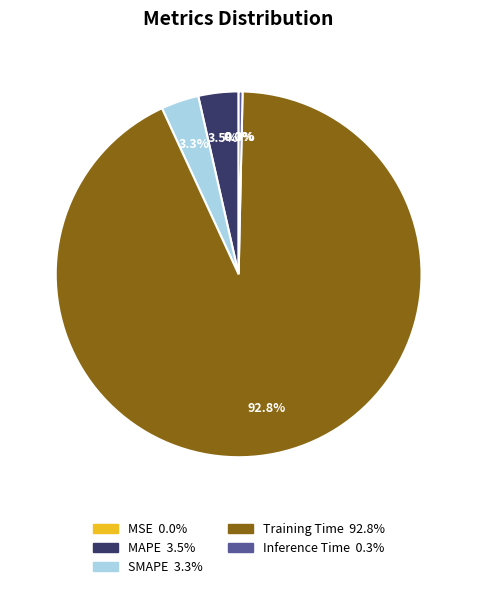

Which slice is the largest?

Training Time